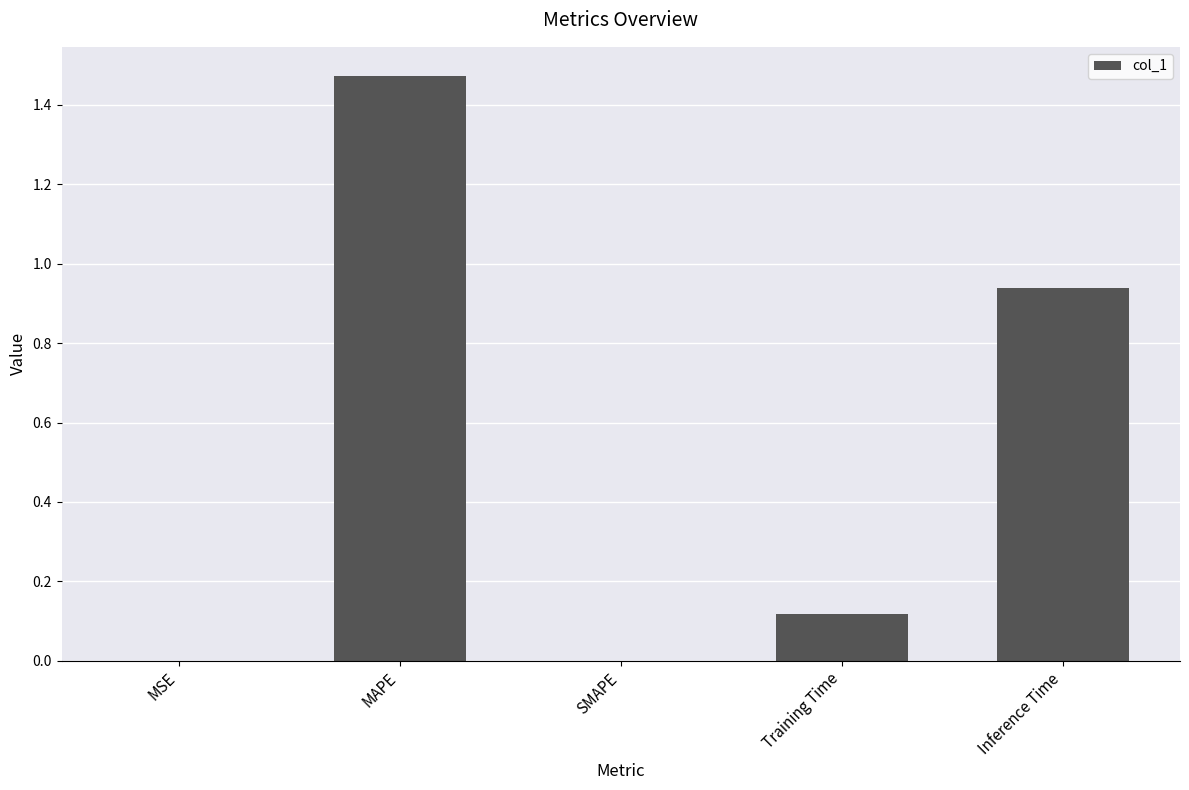

The value at MSE is 0.0. True or false?

True